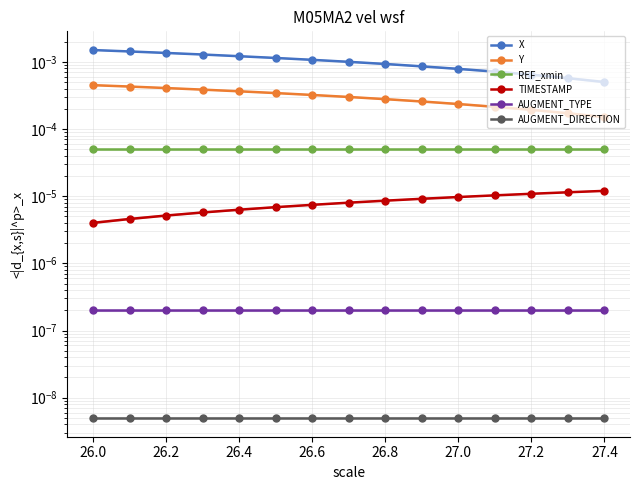

True or false: AUGMENT_DIRECTION has more than 1 interior local peaks.

False